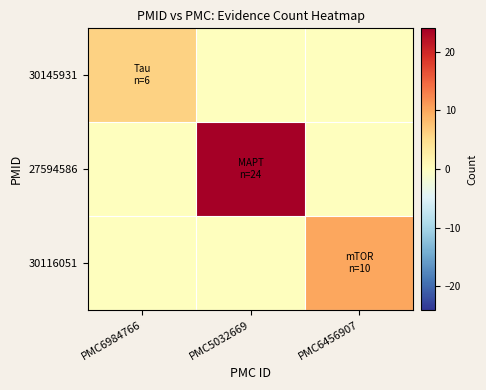

Reading left to right, list all the values displayed in this chart.

30145931: PMC6984766=6	PMC5032669=0	PMC6456907=0
27594586: PMC6984766=0	PMC5032669=24	PMC6456907=0
30116051: PMC6984766=0	PMC5032669=0	PMC6456907=10